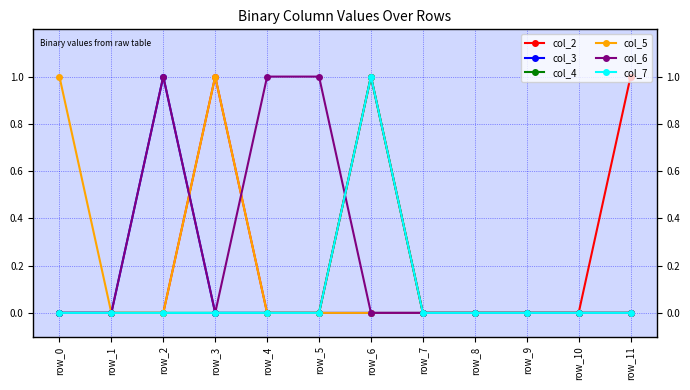

True or false: col_7 and col_4 cross at least once.

False